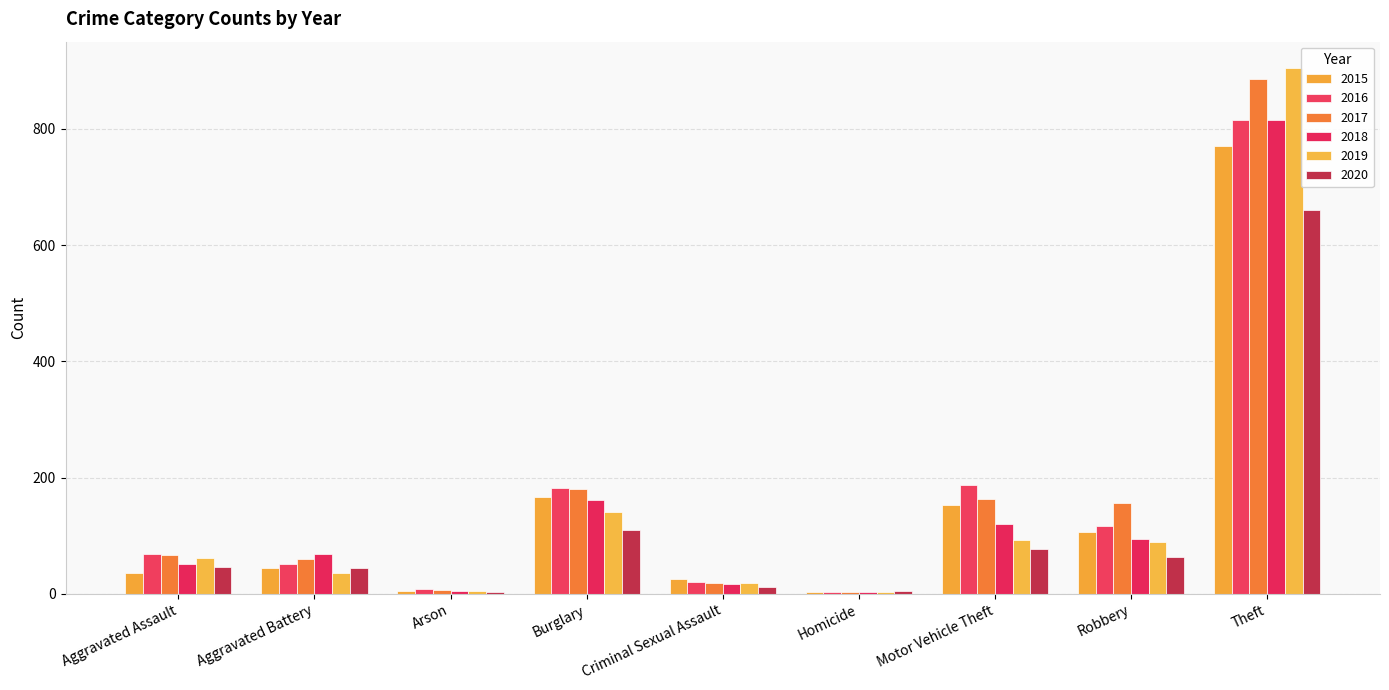

At Aggravated Battery, list the series in order from largest to smallest.

2018, 2017, 2016, 2015, 2020, 2019